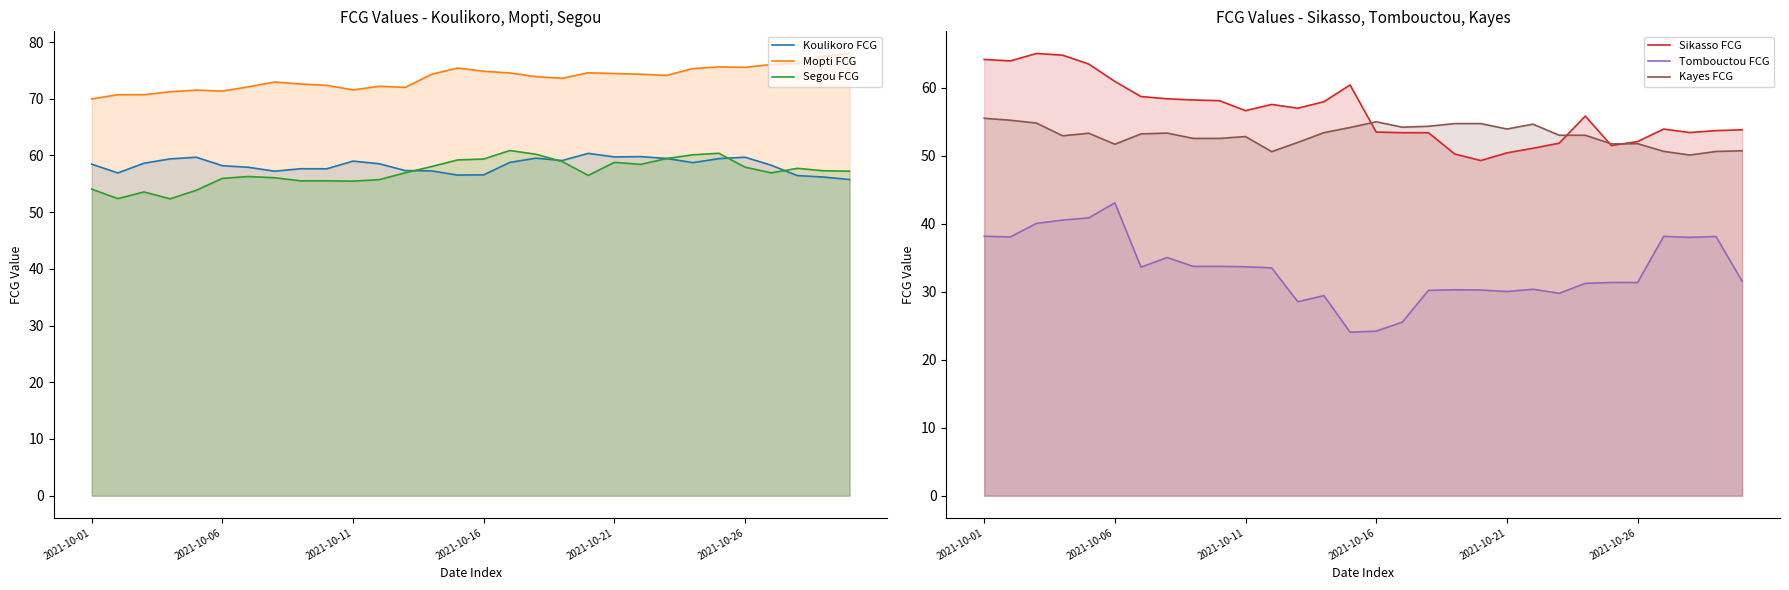

At which label does Kayes FCG reach its peak?

2021-10-01